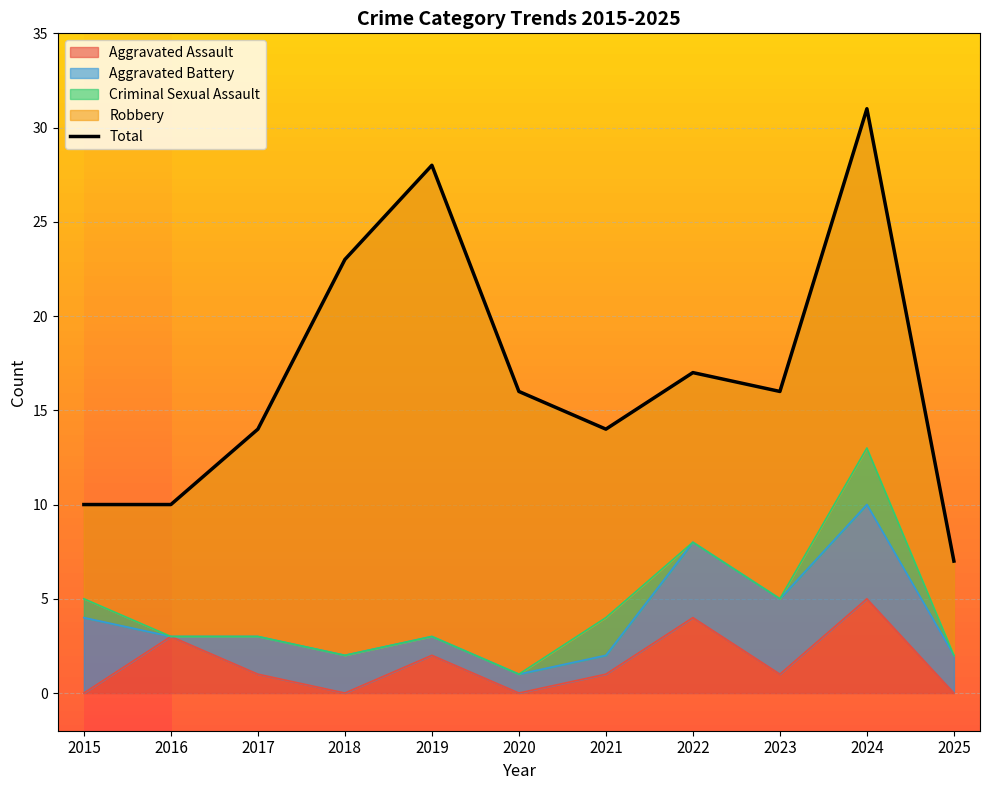

Where does the data first go above 16?

2018